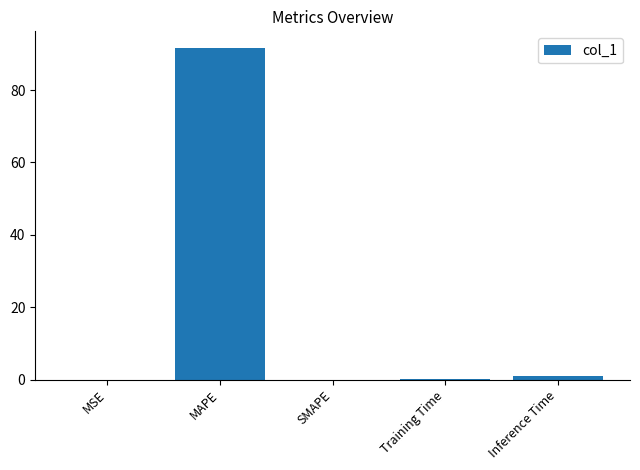

How many categories are shown in the chart?

5